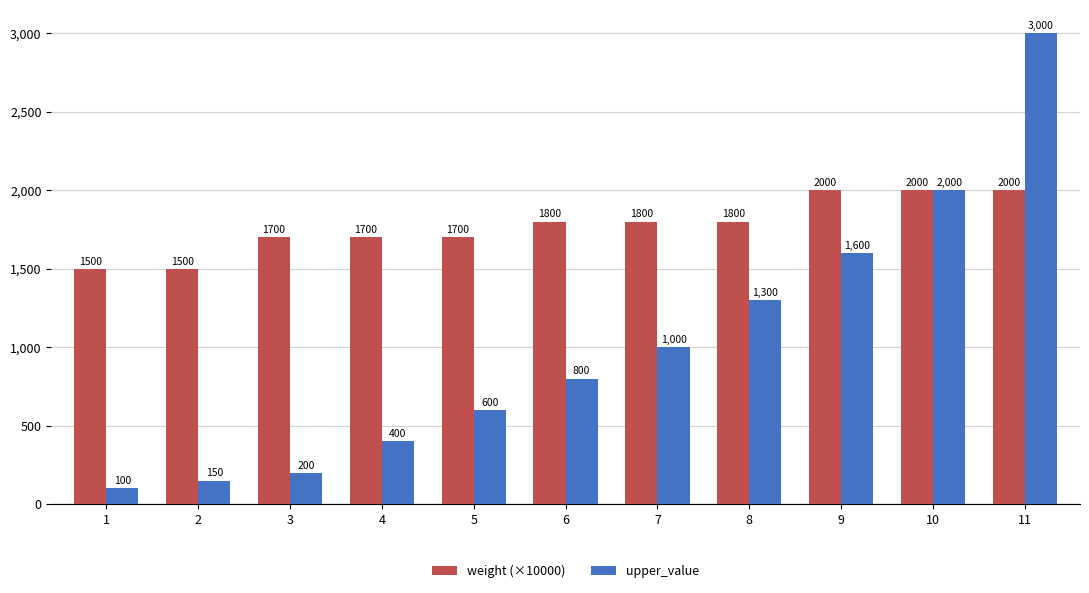

How many bars are there in each group?

2